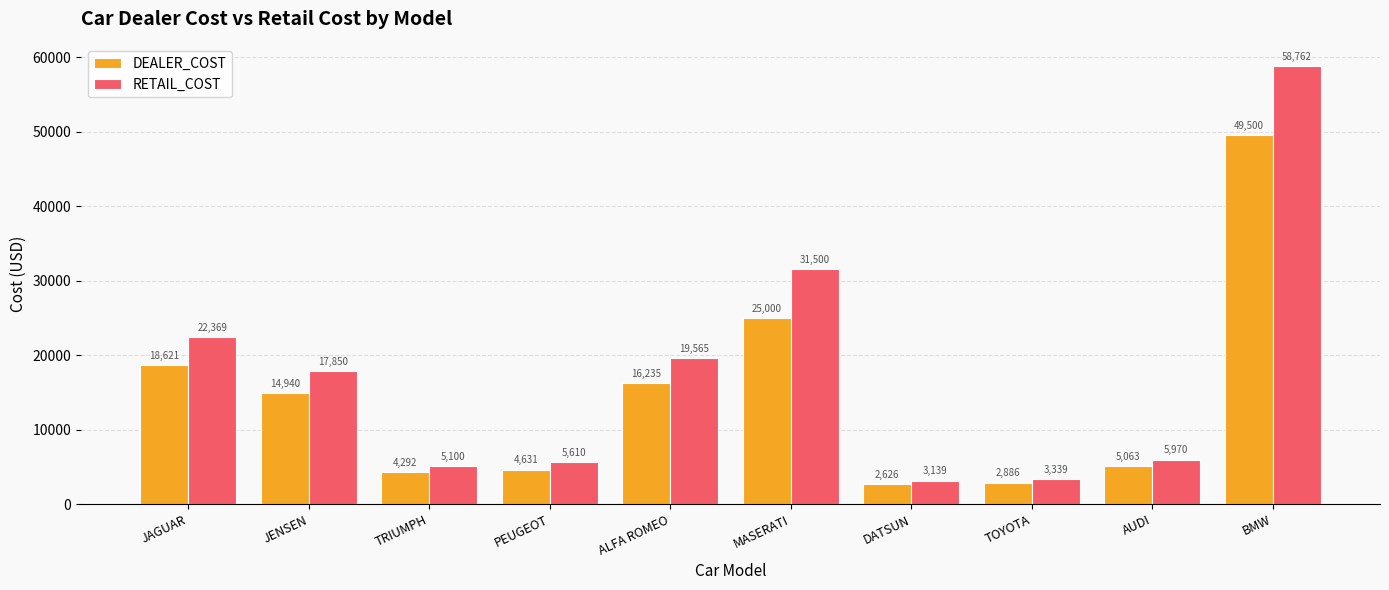

At how many categories does at least one series exceed 13623?

5